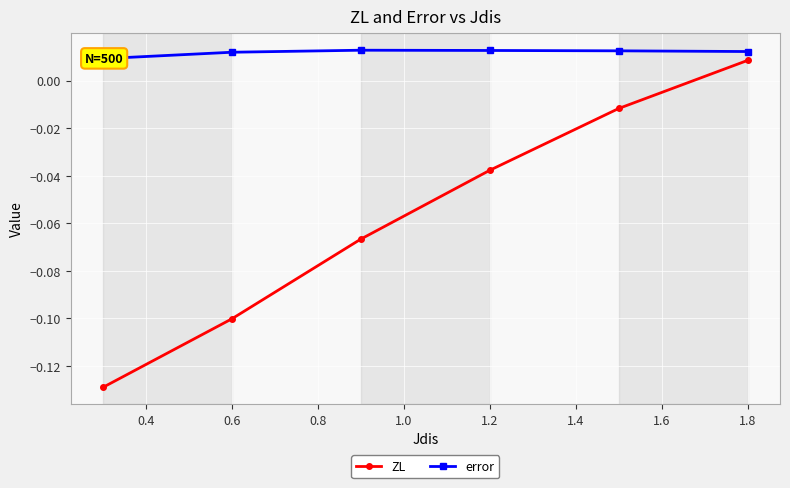

True or false: ZL has a value of -0.1 at 0.6.

True